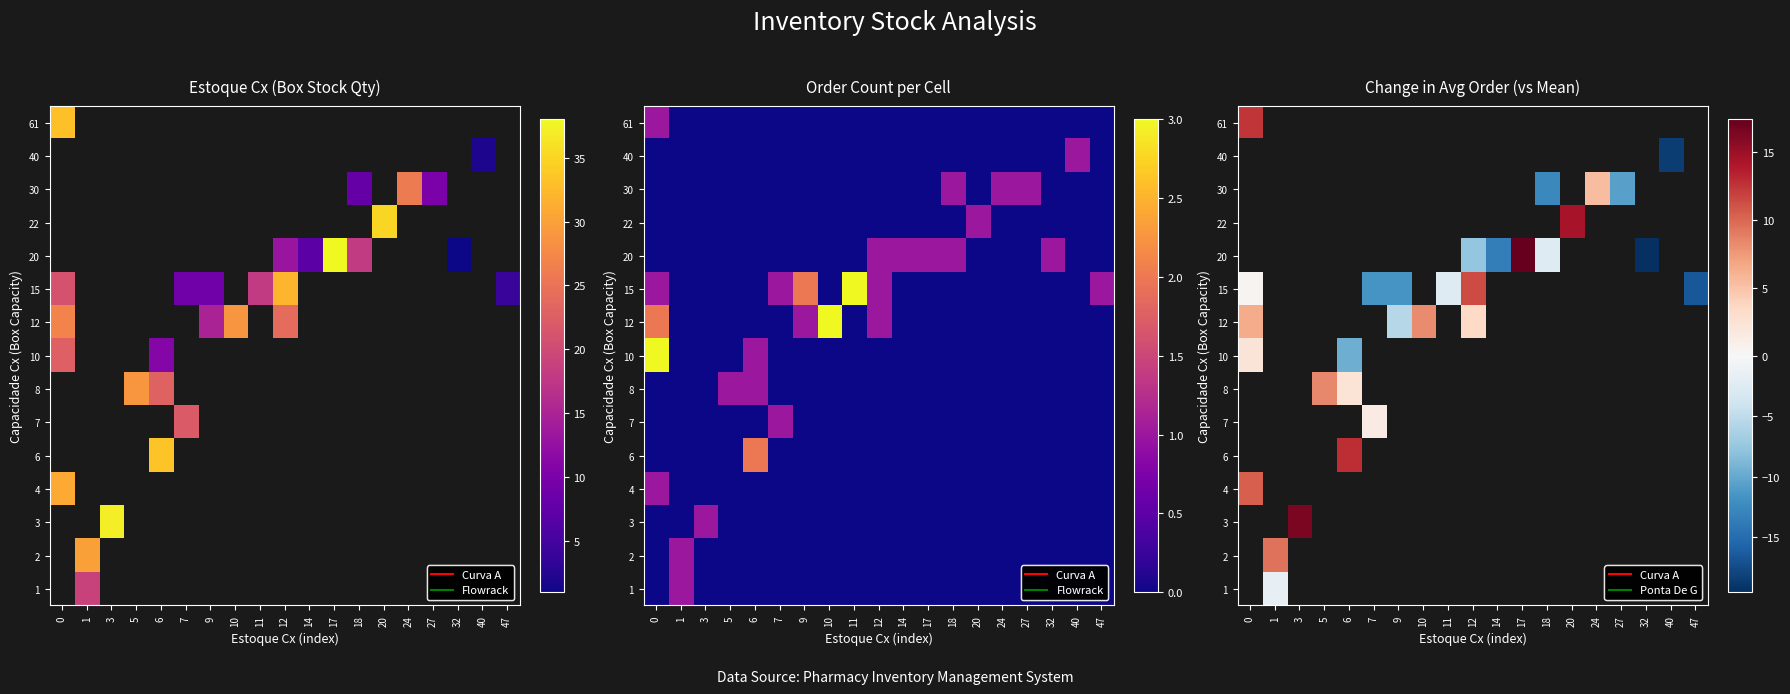

Is it true that row_2 equals nan at 40?

False